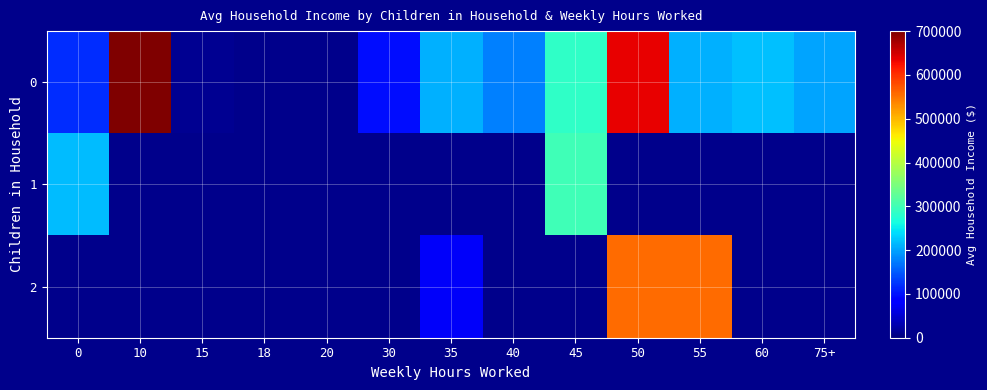

The 0 series shows 117930.0 at 0. True or false?

True